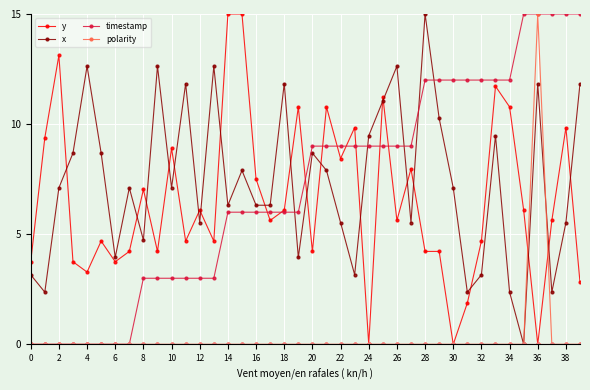

What is the highest value of the y series?

15.0